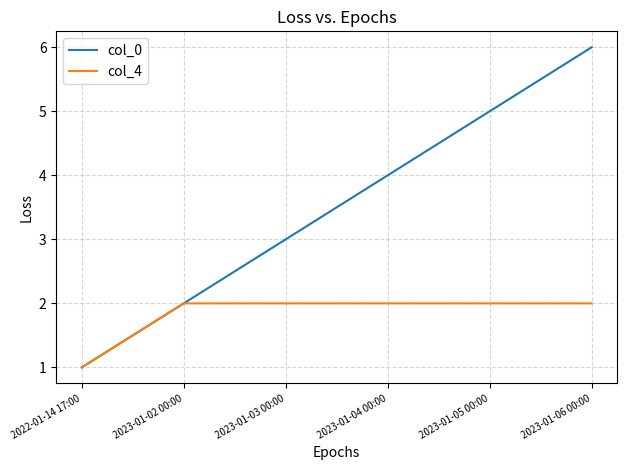

What is the difference between the maximum and minimum values in the col_4 series?

1